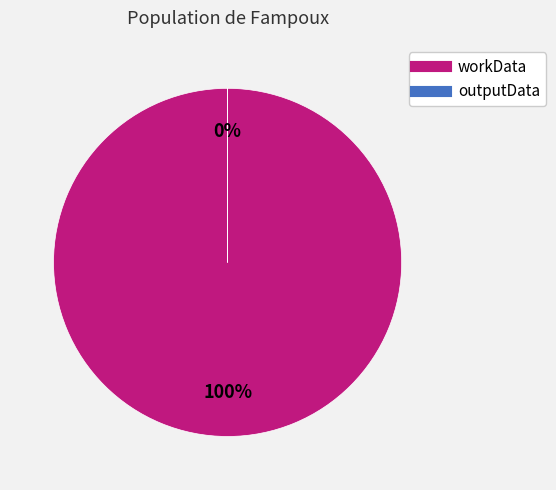

What portion of the pie excludes outputData?

100.0%